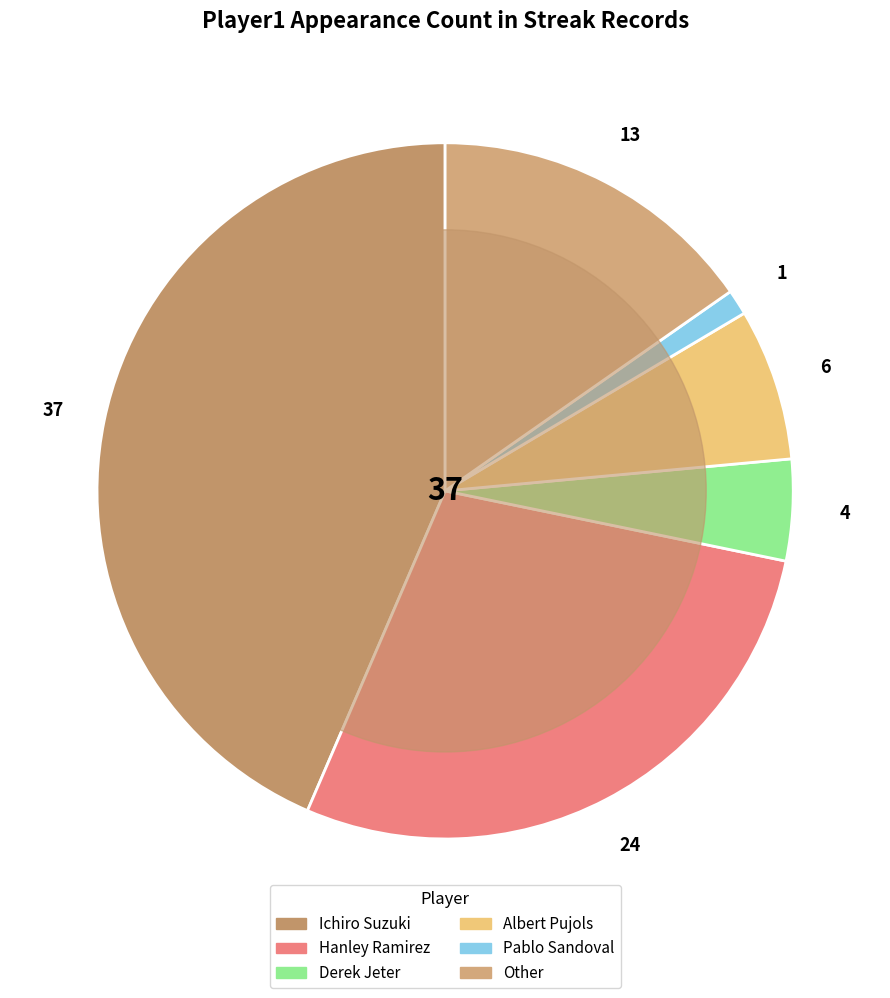

Rank the categories by value from highest to lowest.

Ichiro Suzuki, Hanley Ramirez, Other, Albert Pujols, Derek Jeter, Pablo Sandoval